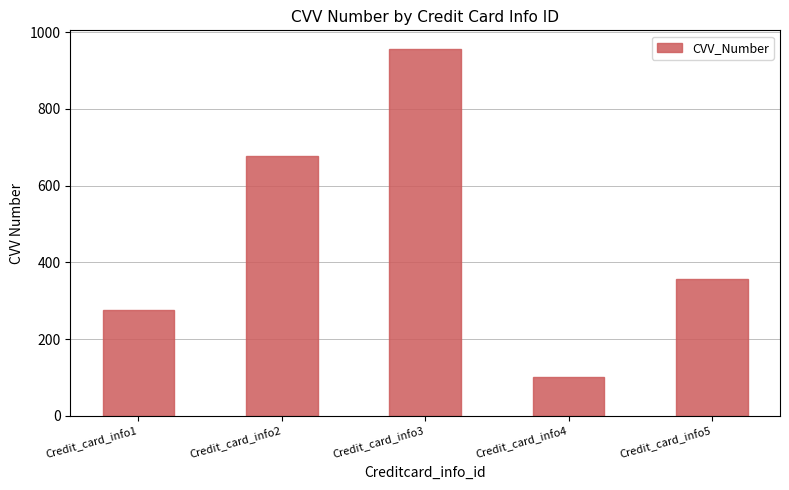

Reading left to right, list all the values displayed in this chart.

Credit_card_info1=277	Credit_card_info2=678	Credit_card_info3=957	Credit_card_info4=102	Credit_card_info5=357